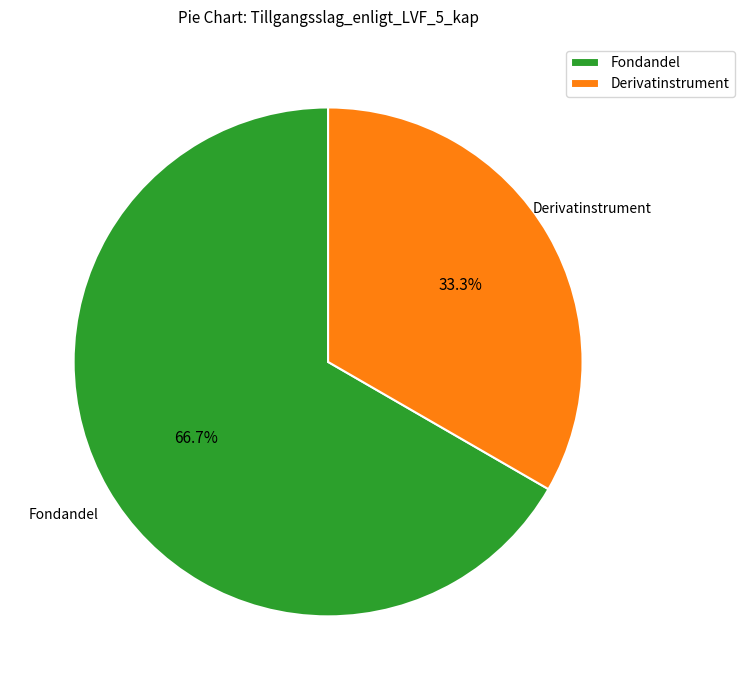

To the nearest percent, what is the difference between the largest and smallest slice percentages?

33%